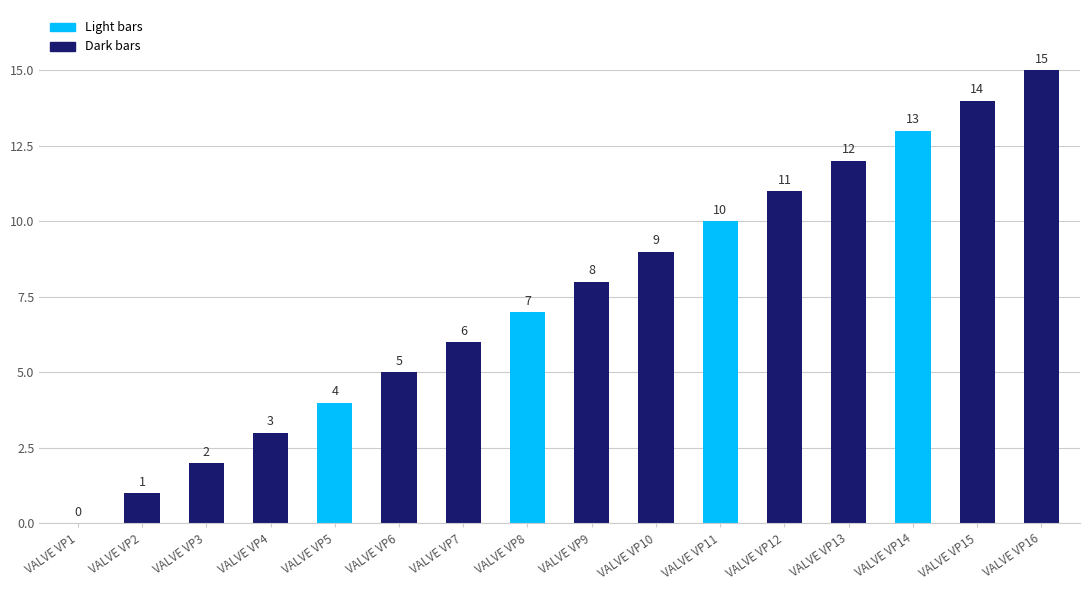

Reading left to right, transcribe all the data shown in this chart.

0	1	2	3	4	5	6	7	8	9	10	11	12	13	14	15